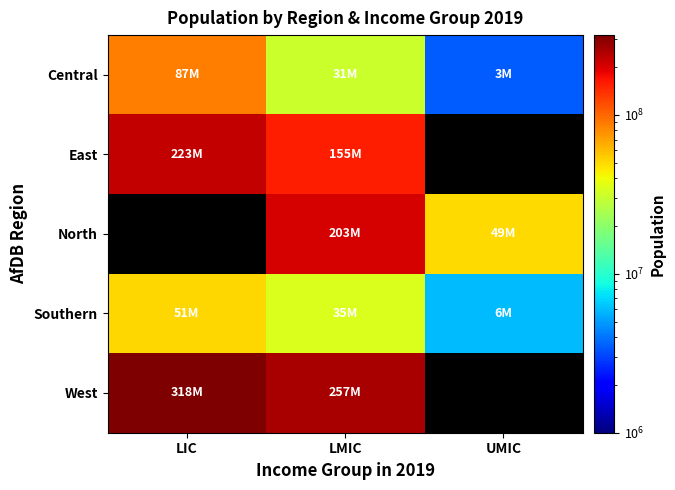

The East series shows 155469524.0 at LMIC. True or false?

True